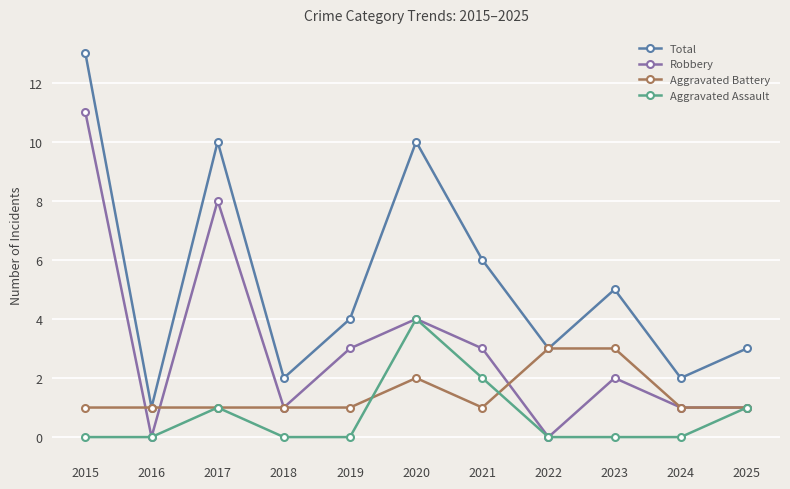

True or false: Aggravated Assault has more than 0 points higher than both neighbors.

True